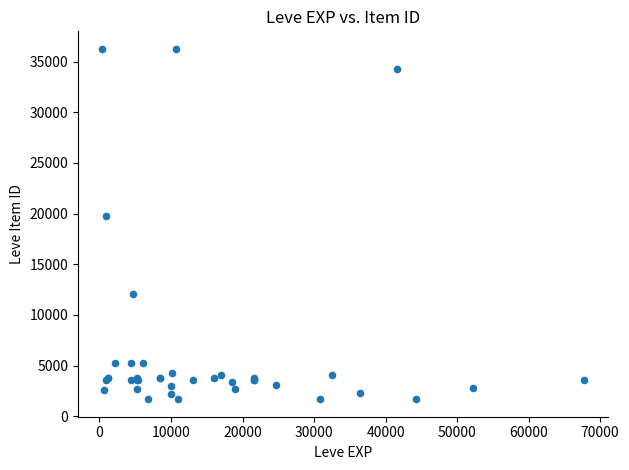

What Y value in the scatter plot is closest to 18967?

19744